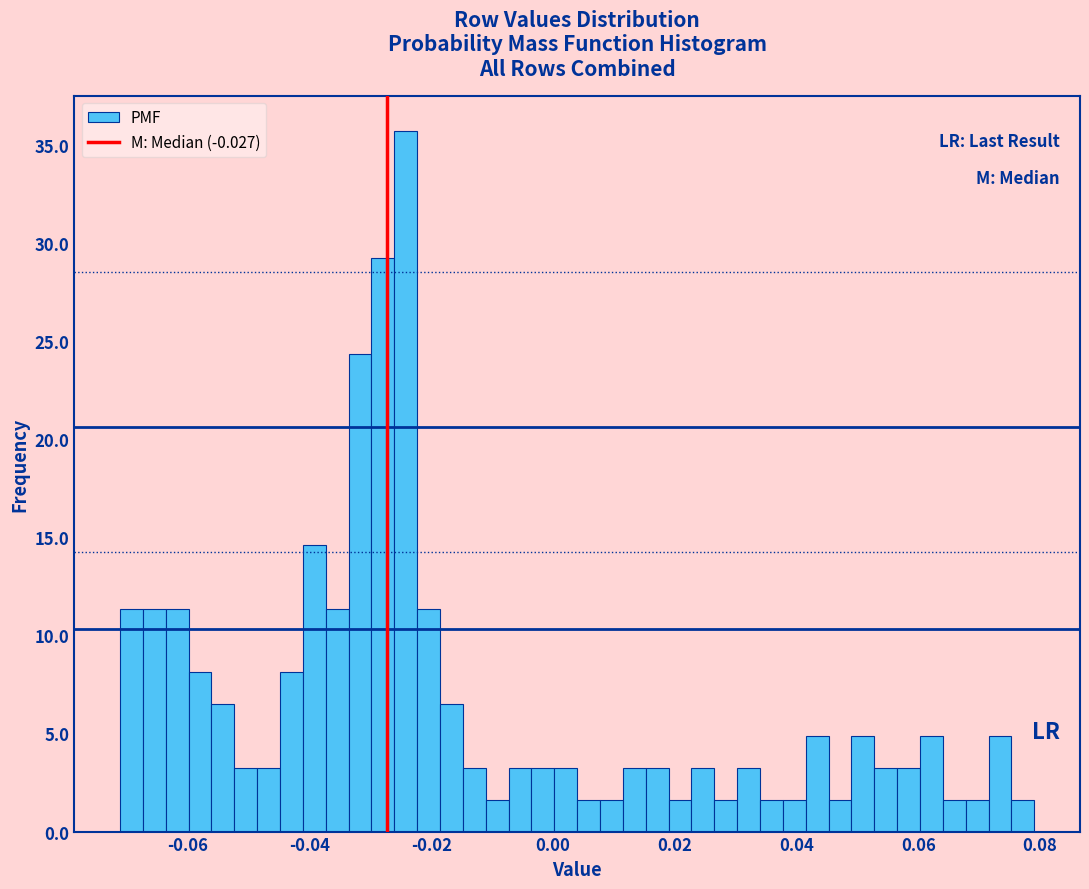

Around what value on the x-axis is the tallest bar? Give the approximate position of its centre, as read against the axis.

-0.024